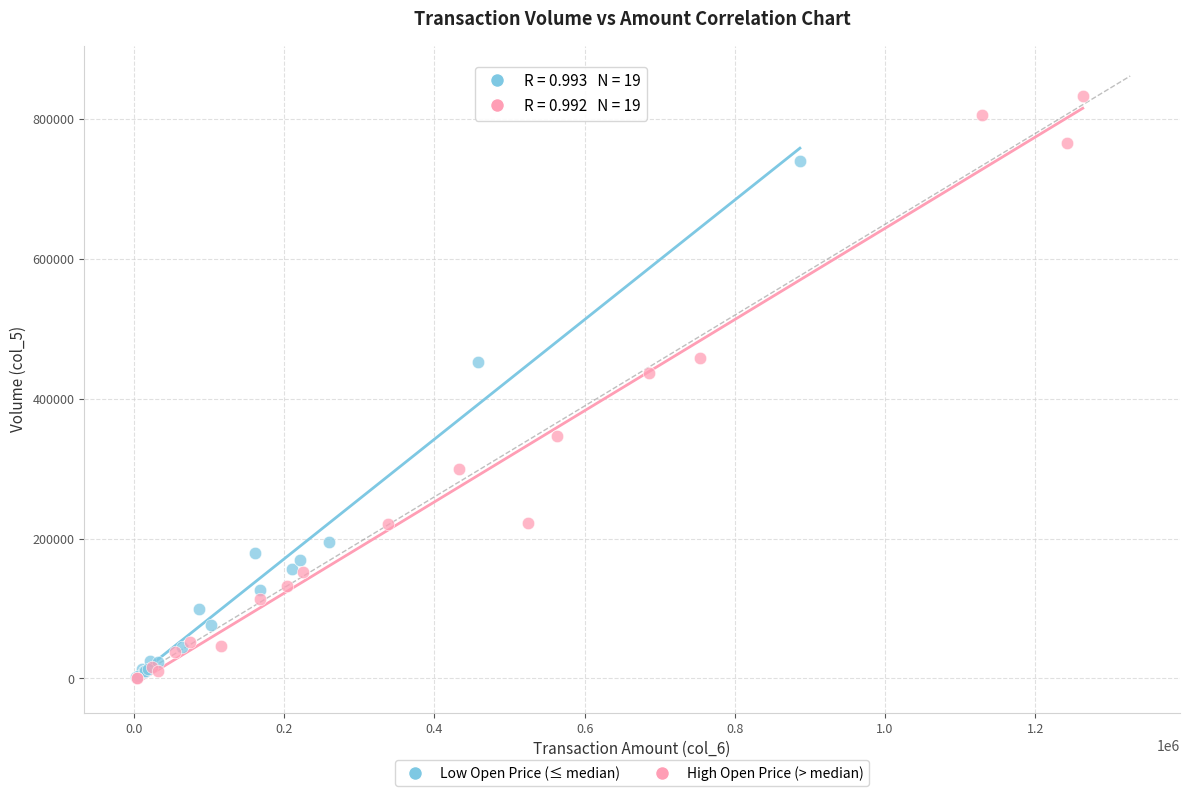

Which series contains the highest Y value?

High Open Price (> median)